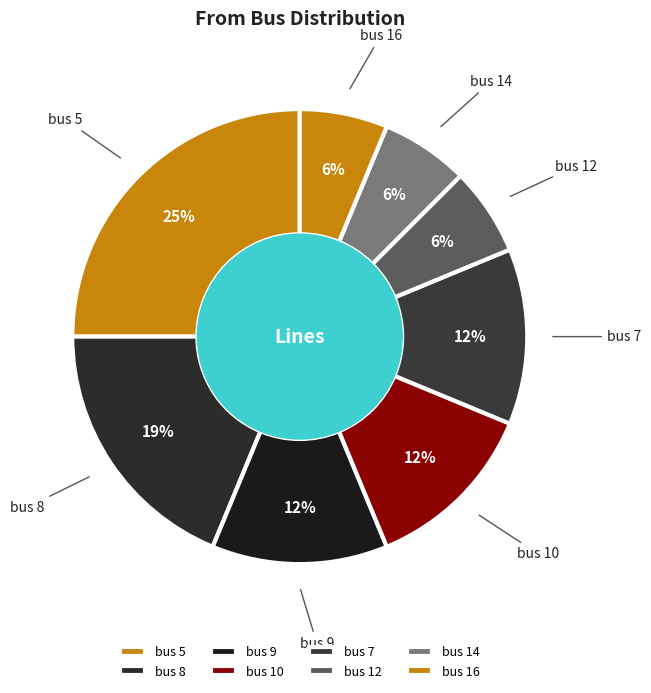

How many segments does this pie chart have?

8